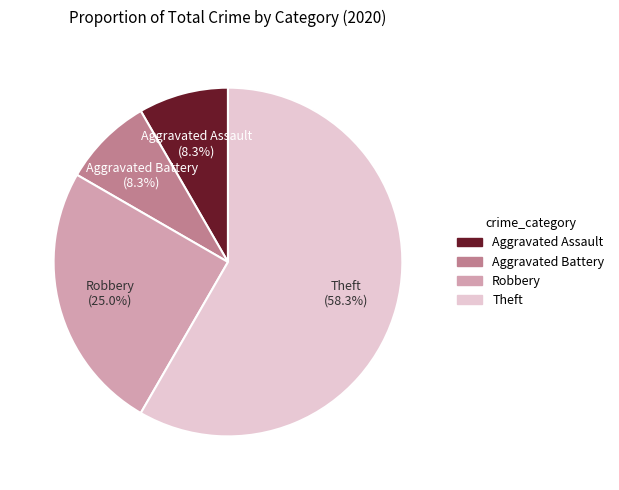

True or false: Aggravated Battery accounts for 8% of the total.

True